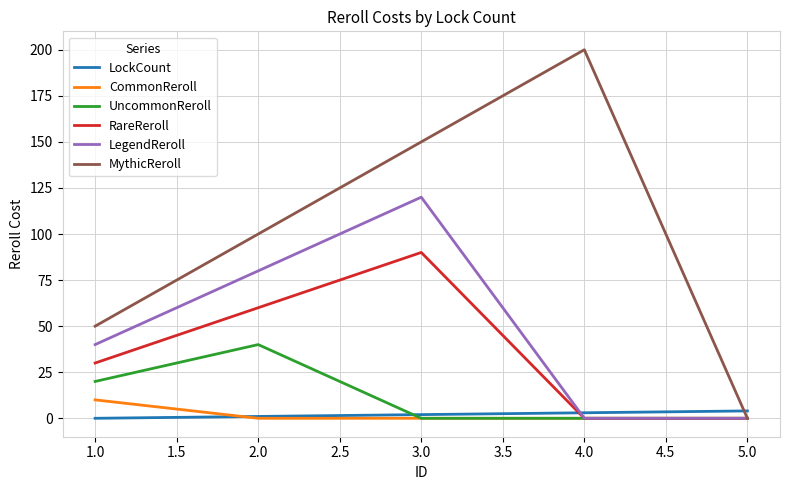

The value of MythicReroll at 2.0 is 100. True or false?

True